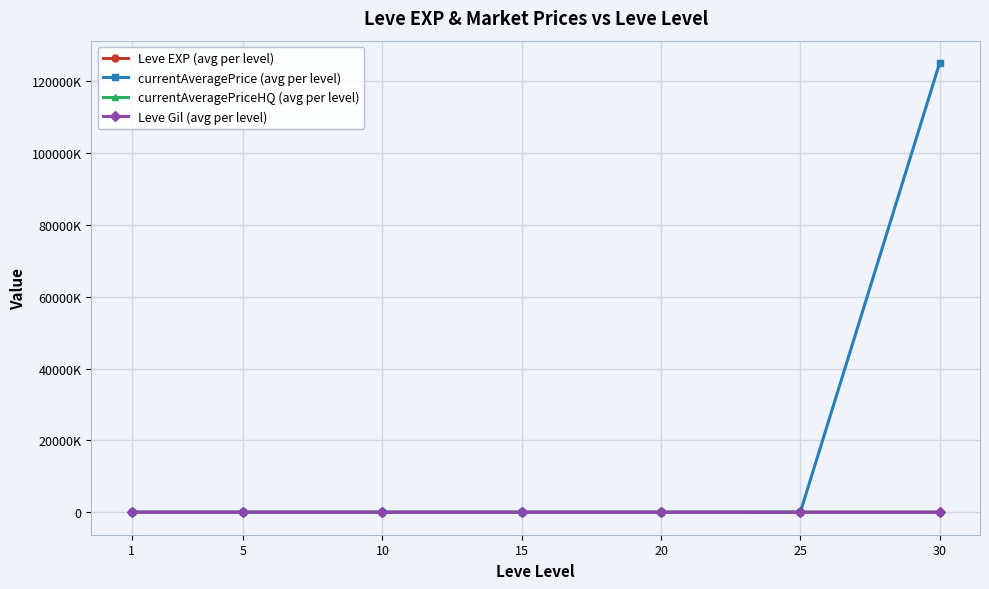

At which category does currentAveragePrice (avg per level) reach its first local valley?

20